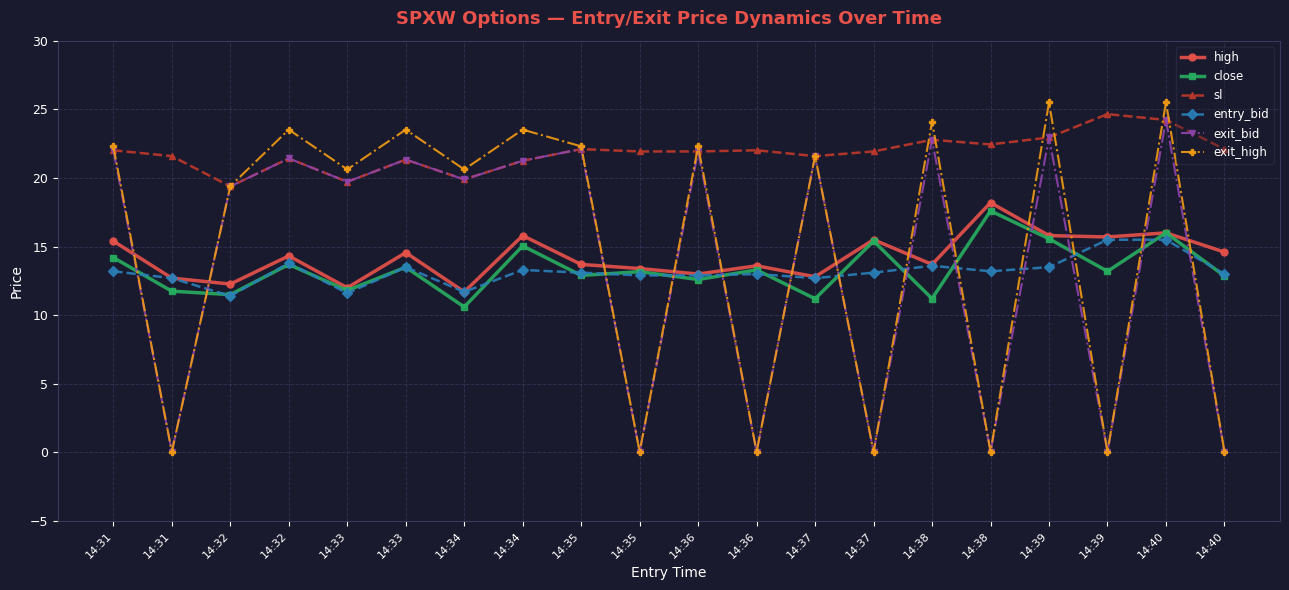

What is the difference between the close values at 14:36 and 14:38?

1.4